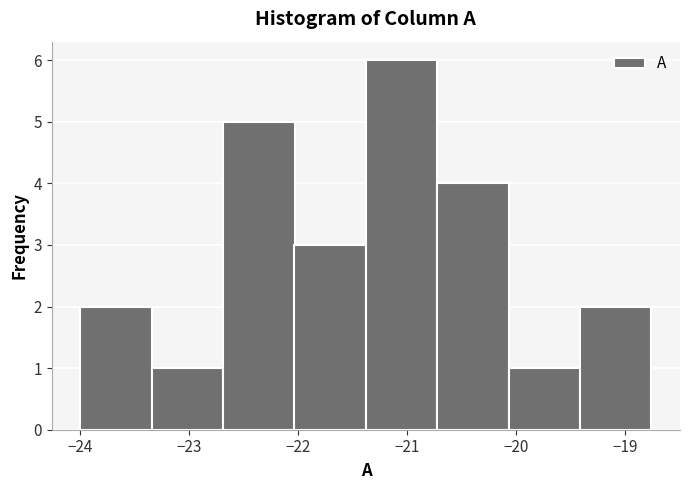

How tall is the bar that spans -19.4 to -18.8 on the x-axis? Neither the bar edges nor the heights are printed on the chart, so give them approximately, as read against the axes.

2